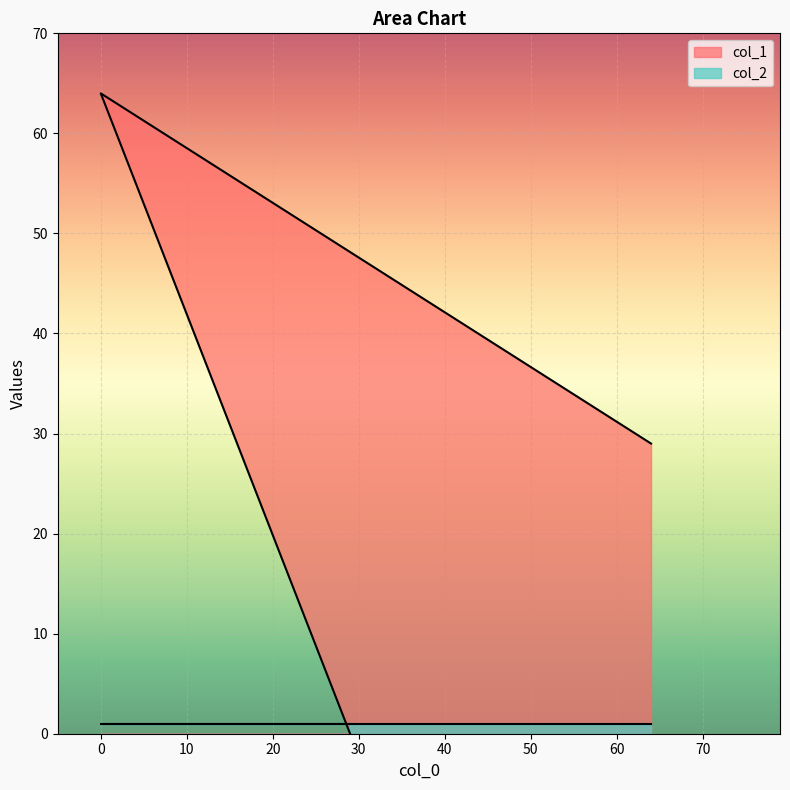

Reading left to right, extract all data points from this chart.

0	64	29